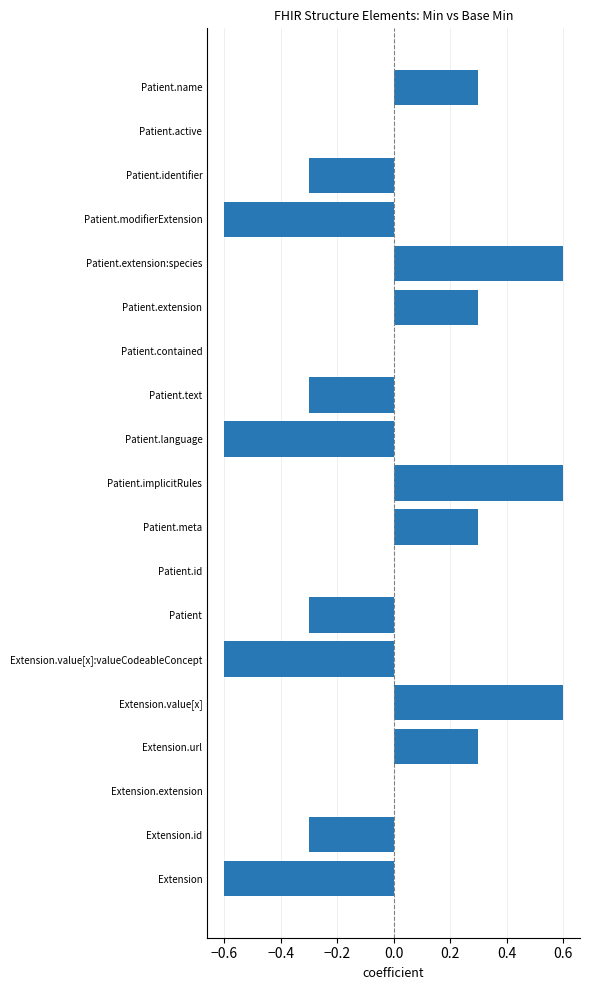

The value at Extension.url is 0.5. True or false?

False